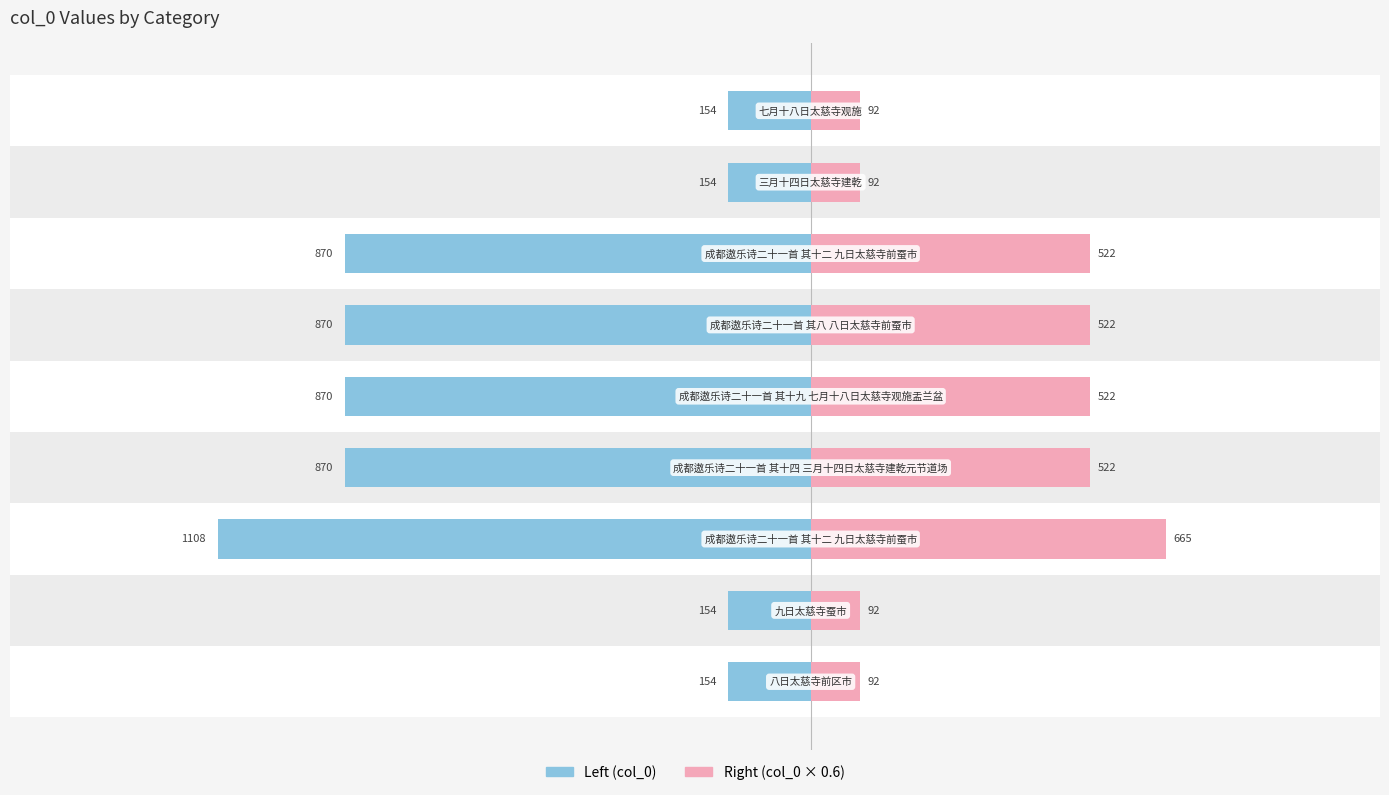

What is the average value of the col_0 (left) series?

578.3